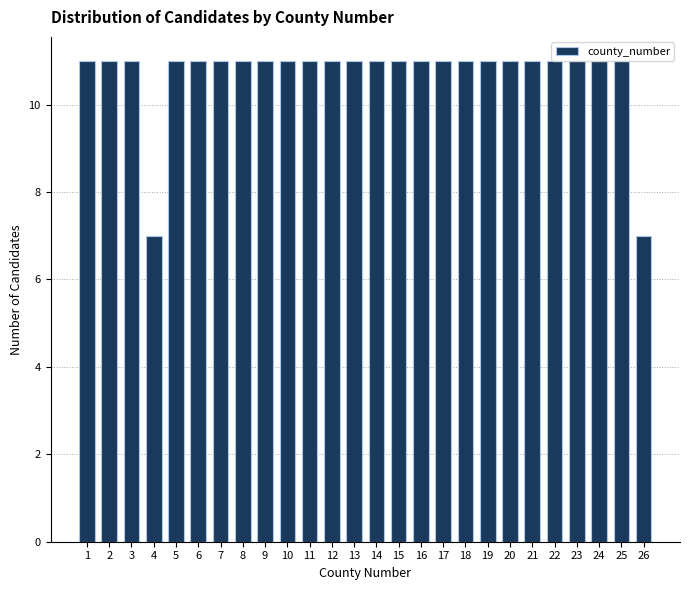

The value at 13 is 4. True or false?

False